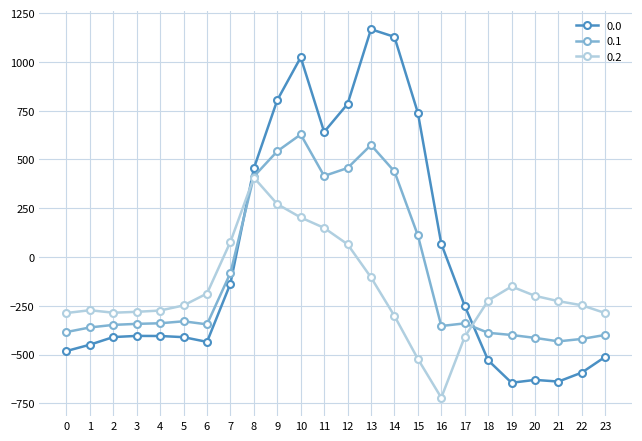

What is the value of the 0.1 point at the 9th from the left?

412.6